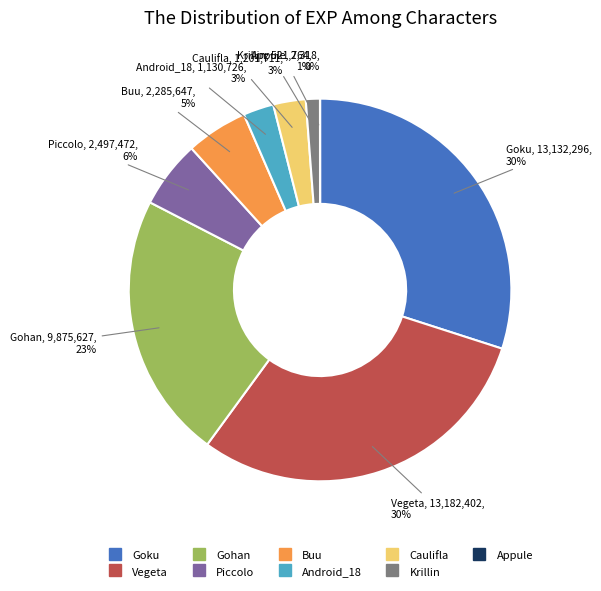

The Vegeta slice represents 24% of the pie. True or false?

False